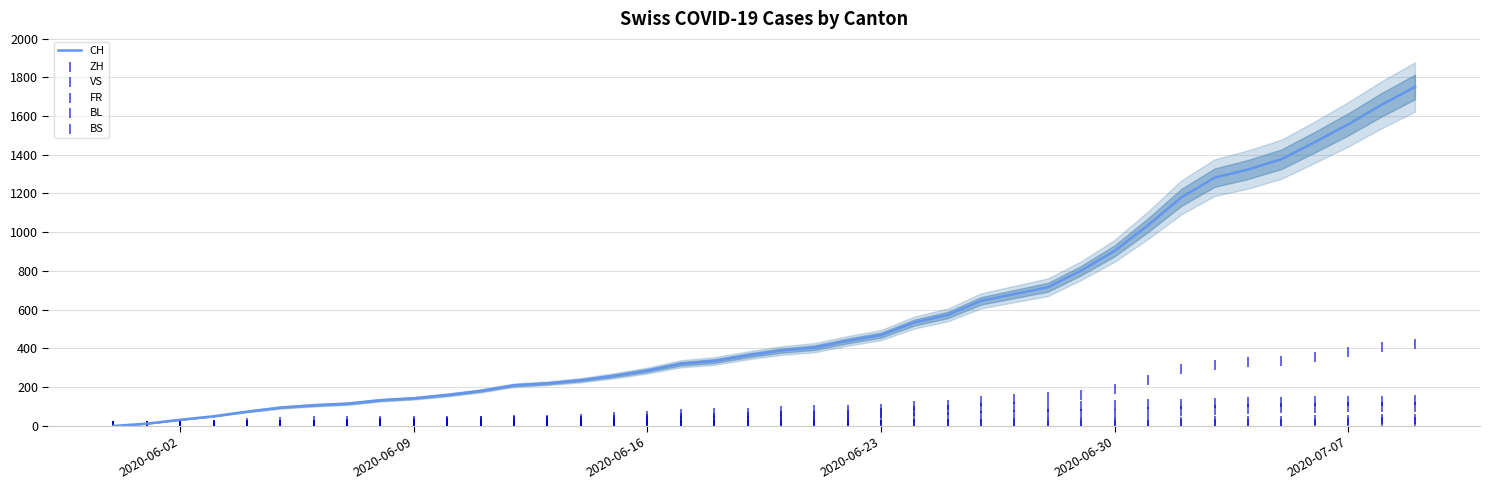

At which label is CH closest to 875?

2020-06-30